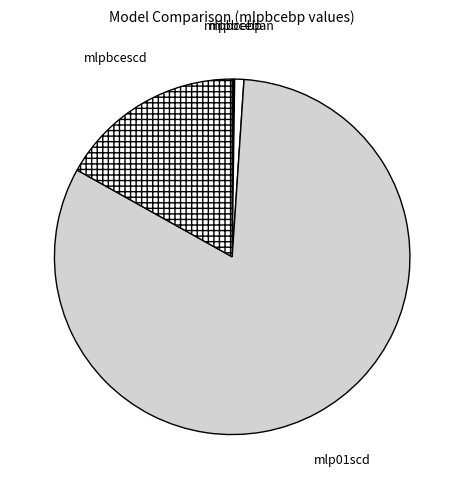

True or false: mlpbceban accounts for 1% of the total.

True